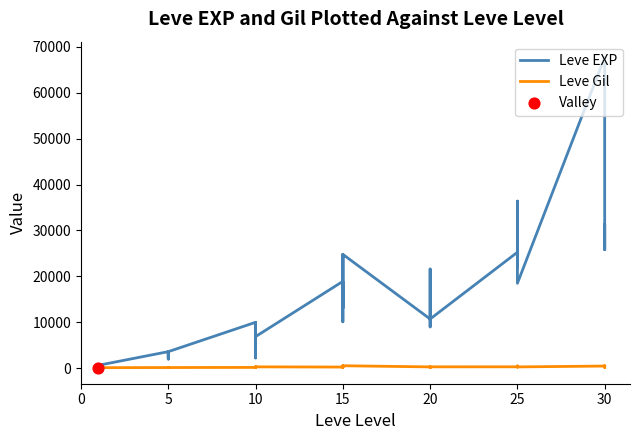

What are all the series names shown in the legend?

Leve EXP, Leve Gil